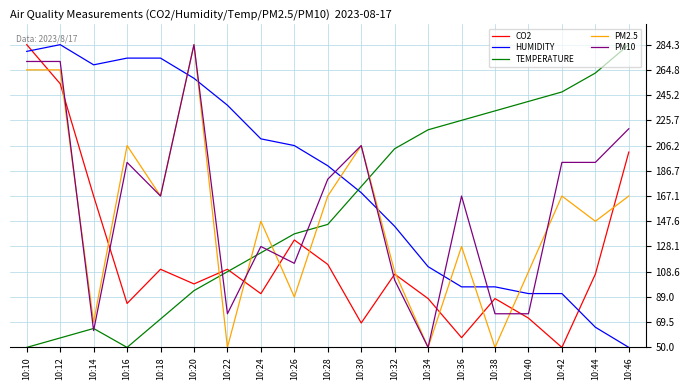

Which series has the largest total across all categories?

HUMIDITY